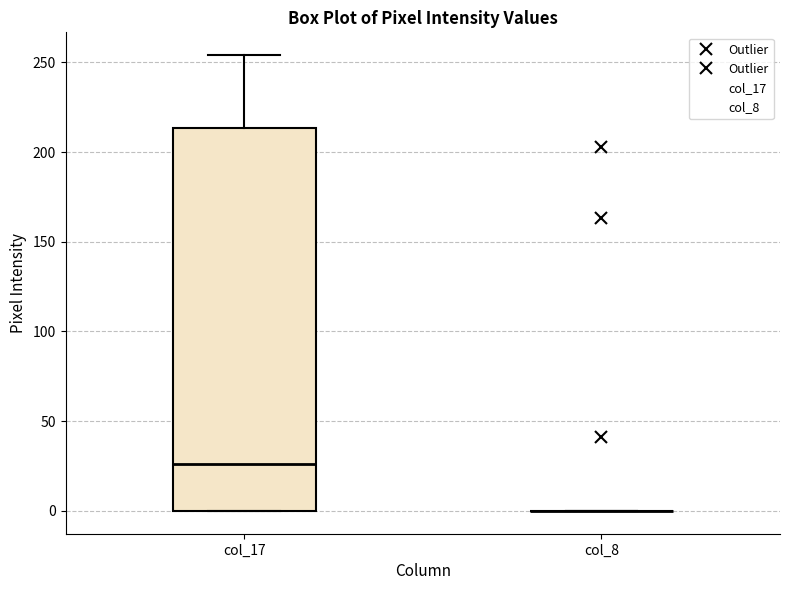

Reading left to right, transcribe this box plot: for each box, give where its median line is, the range the box spans, and where its two whiskers end, as read against the y-axis. The values are not printed on the chart, so give them approximately, as read against the axis.

col_17: median 25, box 0 to 215, whiskers 0 to 255
col_8: box collapsed to a line at 0, whiskers 0 to 0